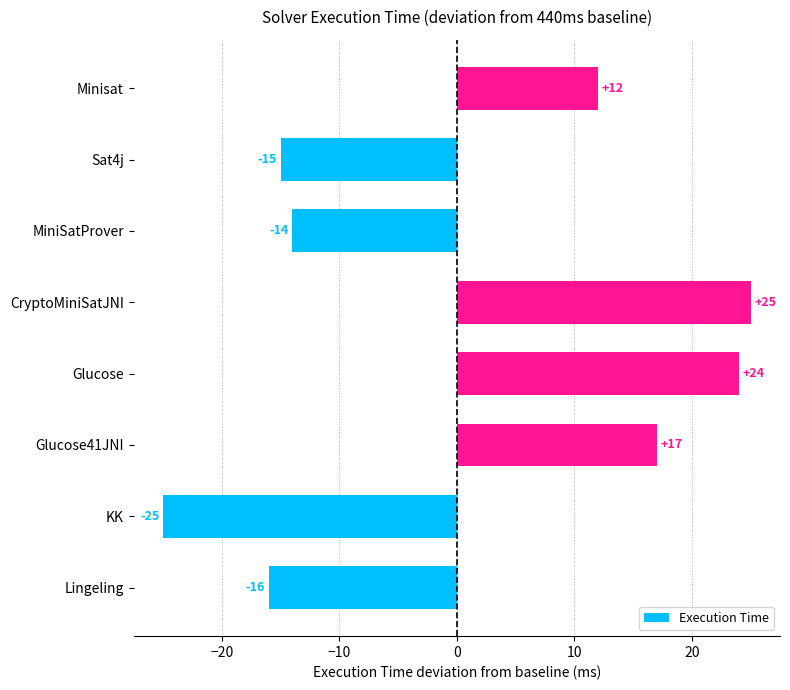

Is it true that the value at CryptoMiniSatJNI is 12?

False